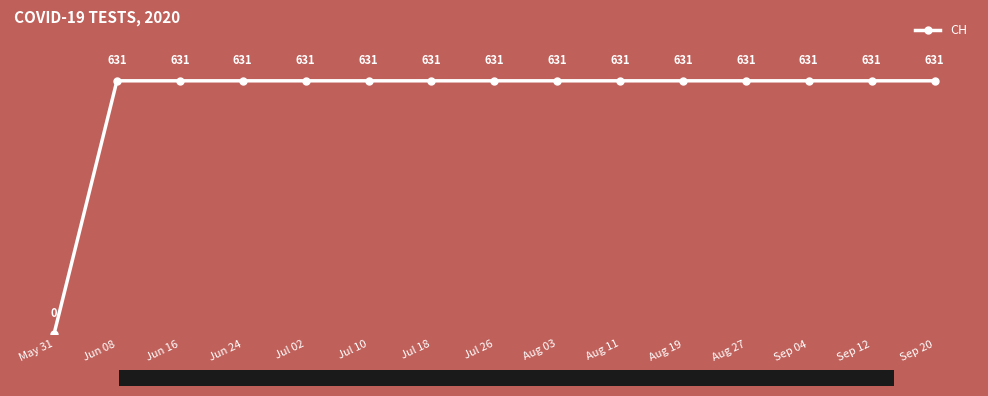

Count the number of data series in this chart.

1